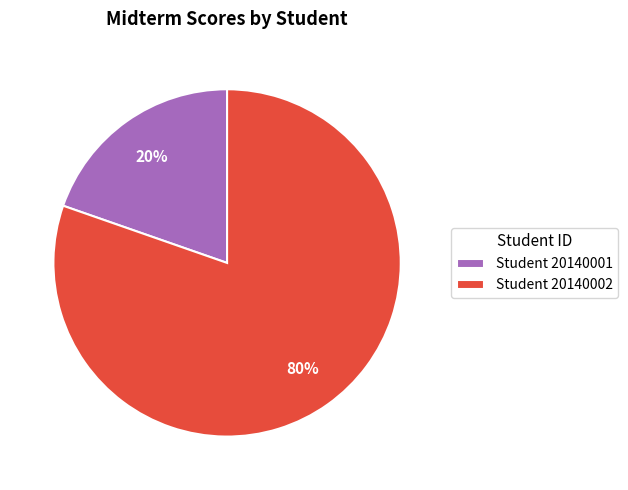

To the nearest percent, what is the average slice percentage?

50%